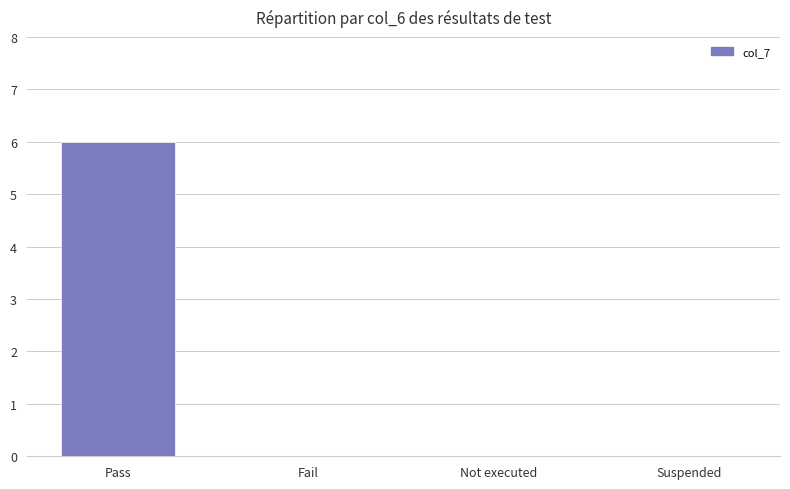

What is the maximum value shown in the chart?

6